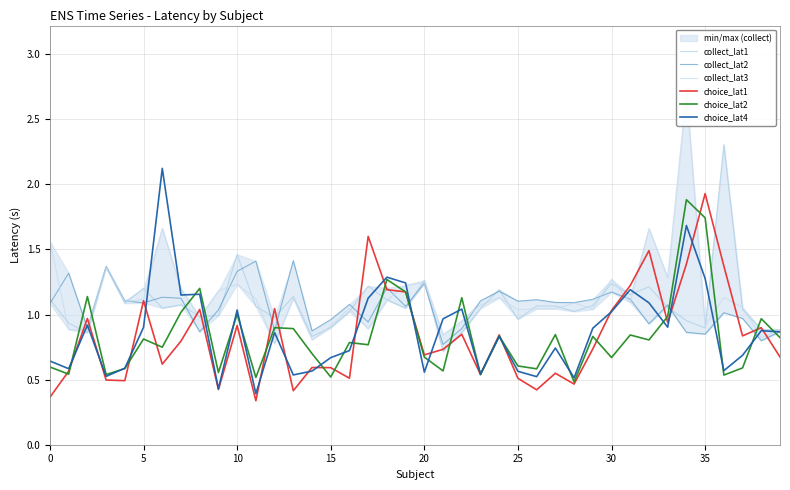

List the series in order of their peak value, lowest first.

collect_lat2, choice_lat2, choice_lat1, choice_lat4, collect_lat1, collect_lat3